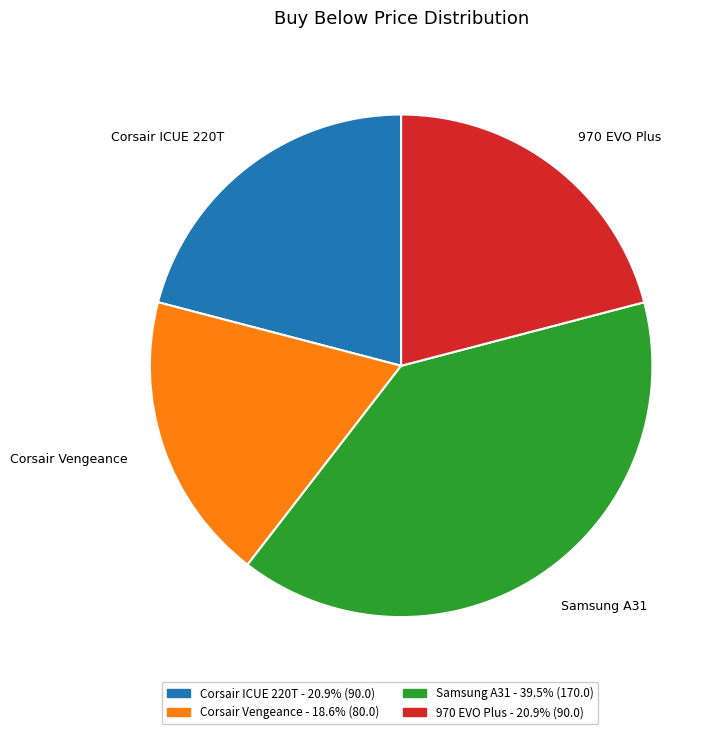

Is there any slice that represents more than half of the pie?

No